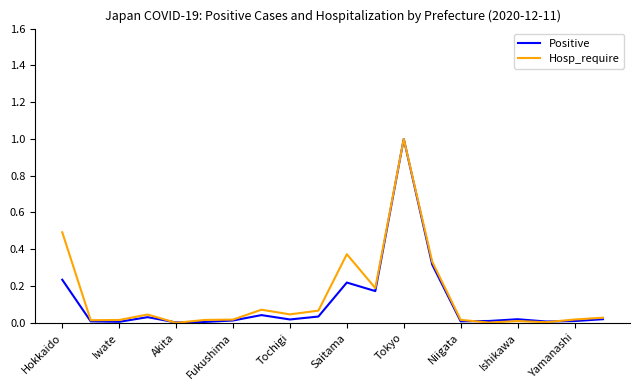

What are all the series names shown in the legend?

Positive, Hosp_require